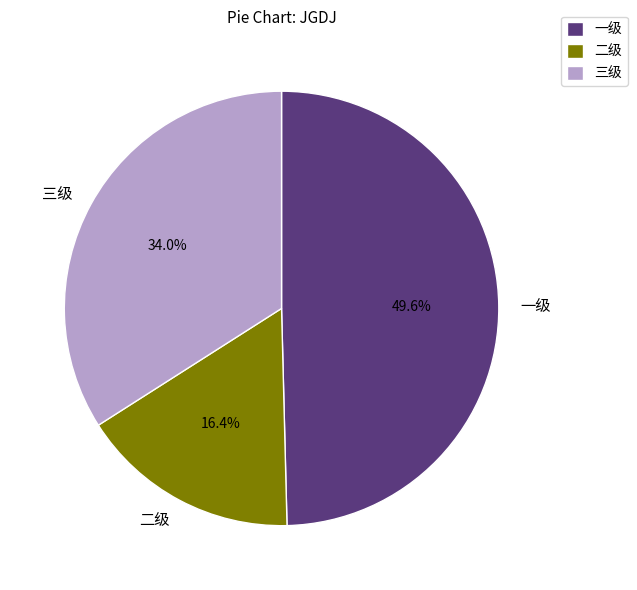

Which slice is the smallest?

二级